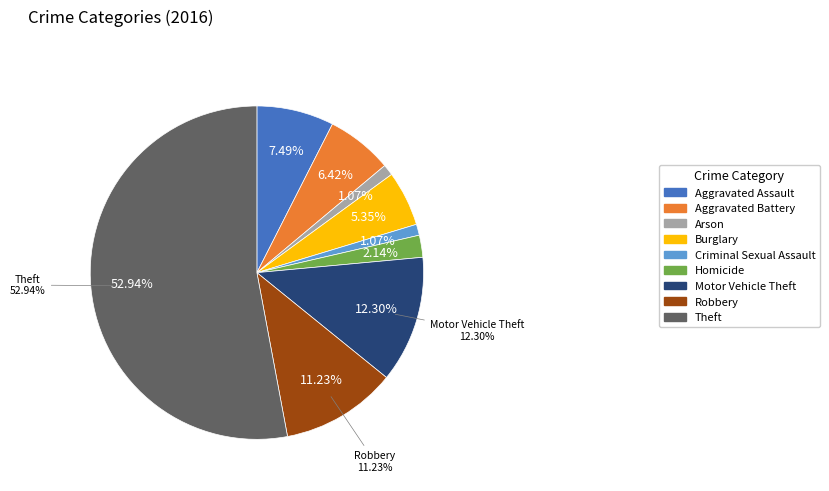

How many segments does this pie chart have?

9